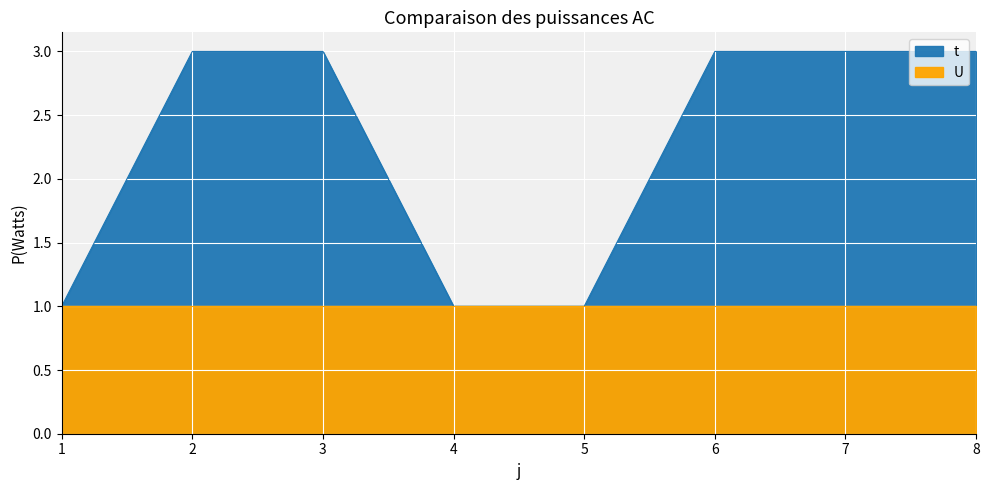

List the labels in order of value, smallest first.

1, 4, 5, 2, 3, 6, 7, 8